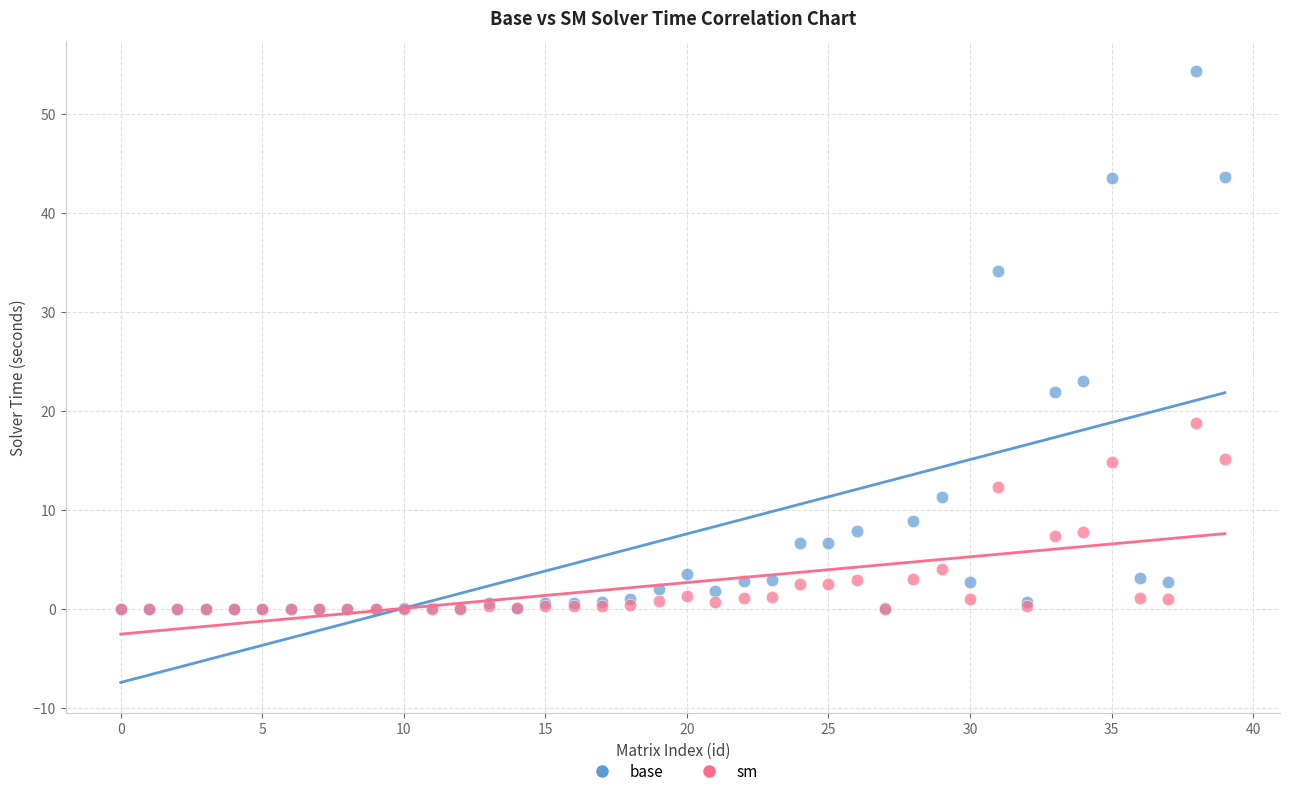

In the base series, what Y value is closest to 27?

23.0